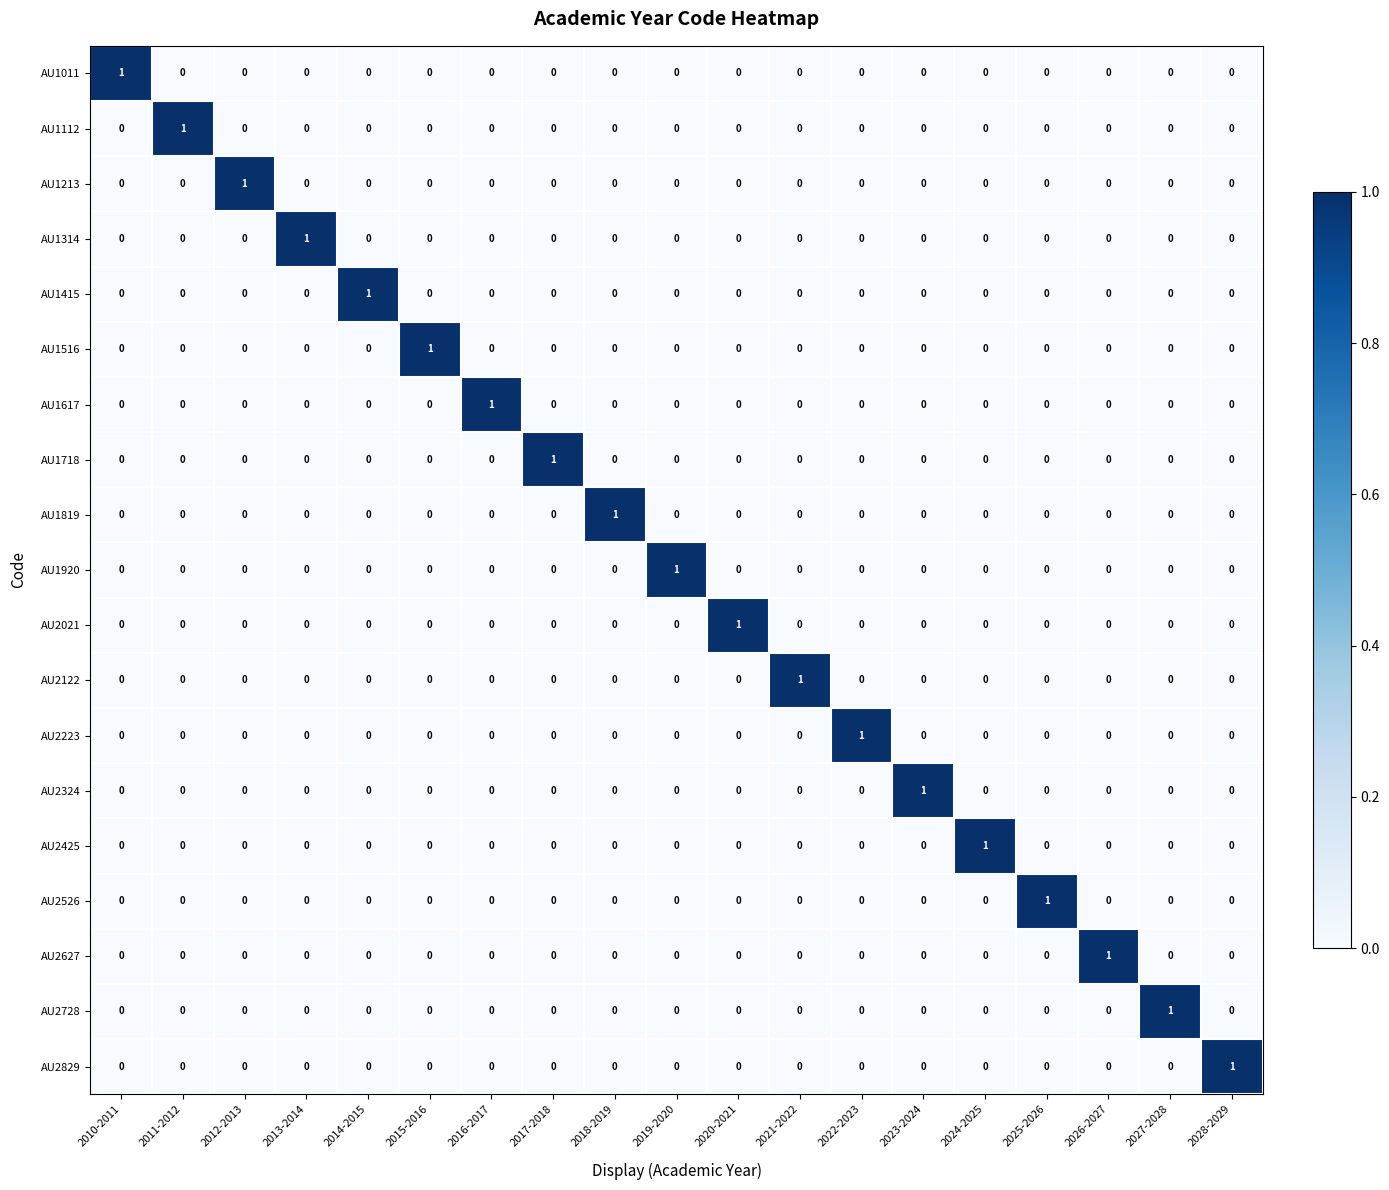

At which label does AU1617 reach its peak?

2016-2017